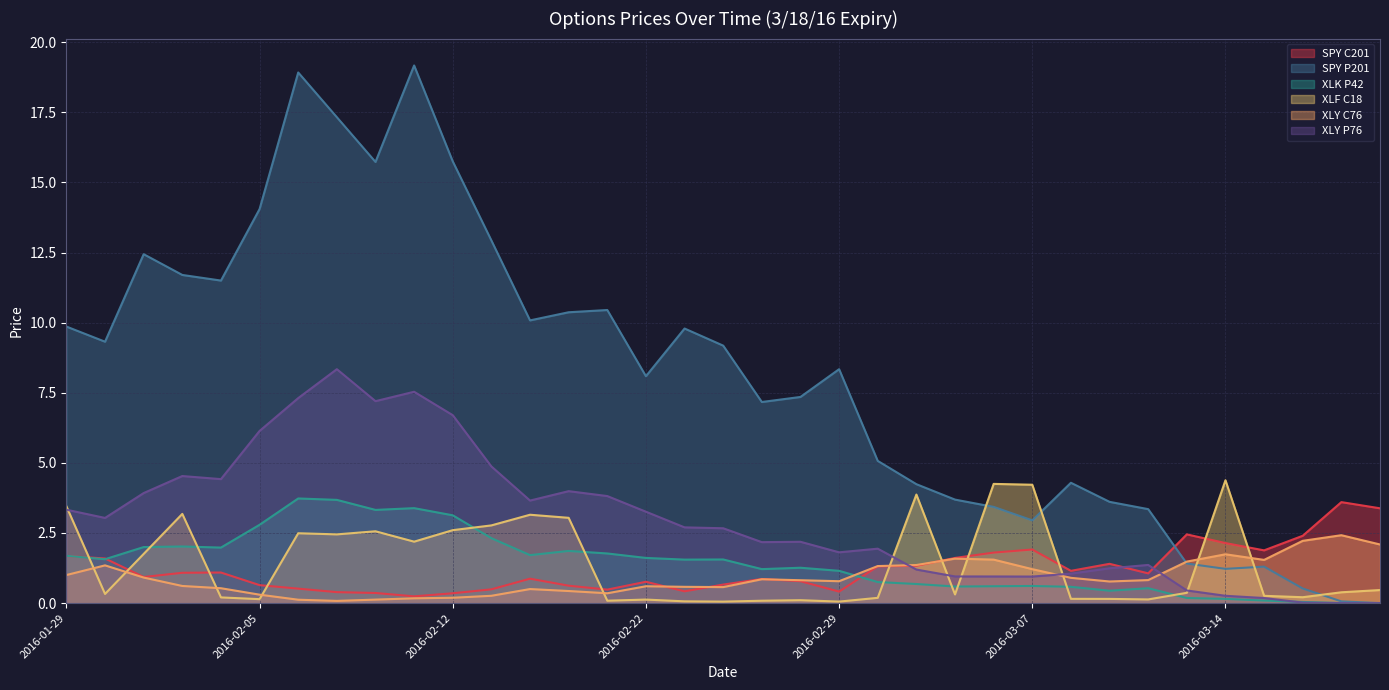

What are all the series names shown in the legend?

SPY C201, SPY P201, XLK P42, XLF C18, XLY C76, XLY P76